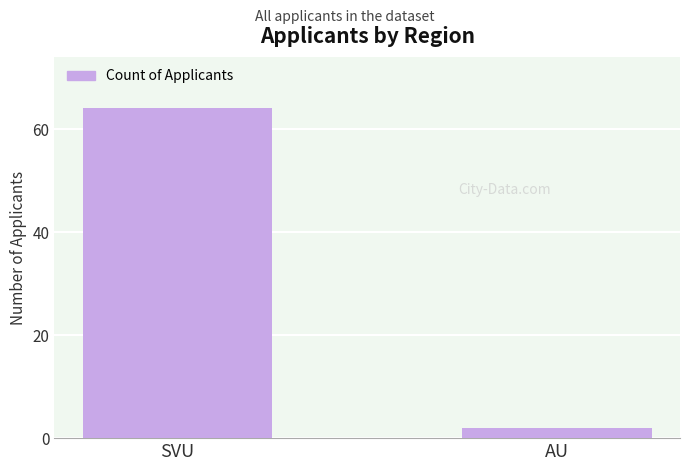

Rank the categories by value from highest to lowest.

SVU, AU